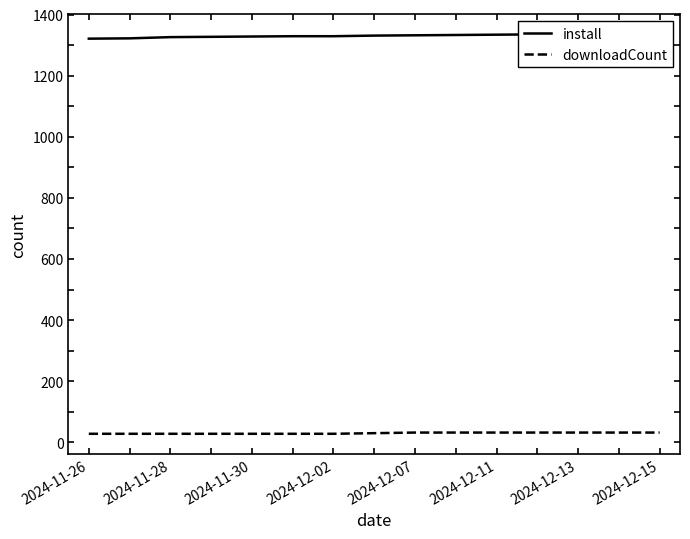

The value of downloadCount at 2024-12-07 is 32. True or false?

True